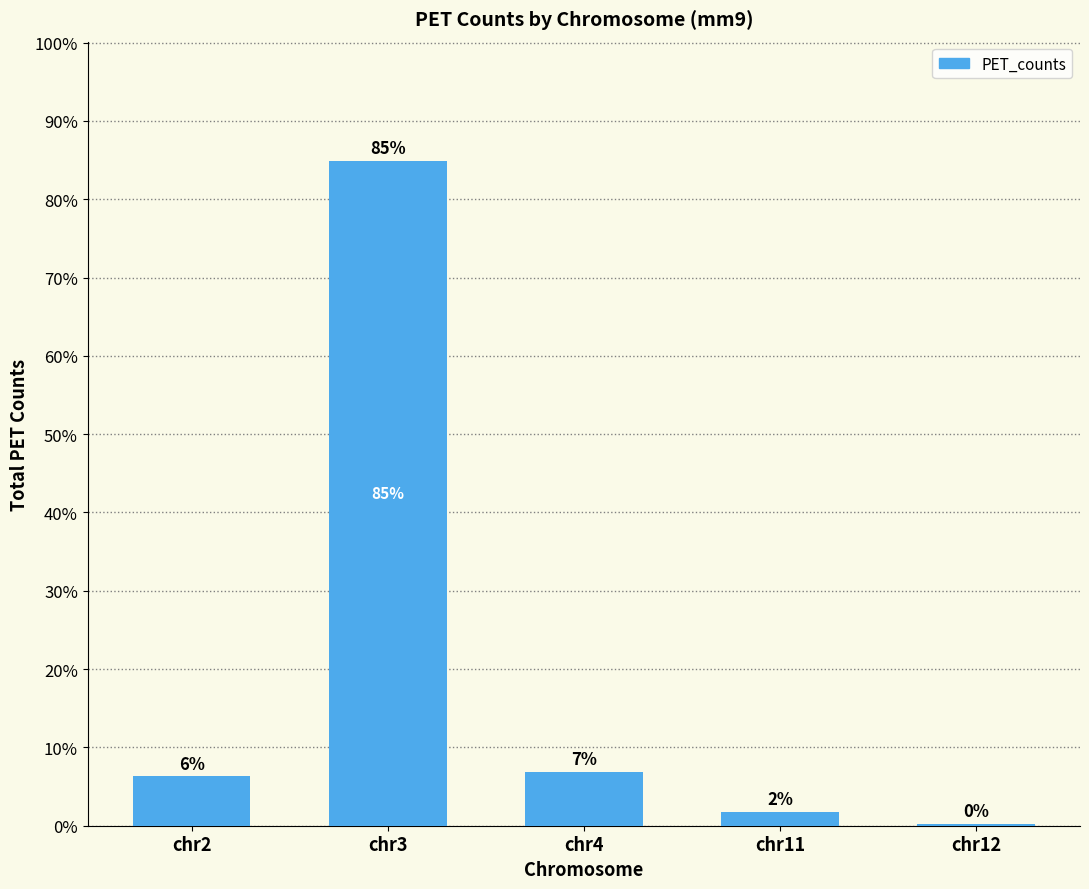

What is the greatest value displayed?

84.8